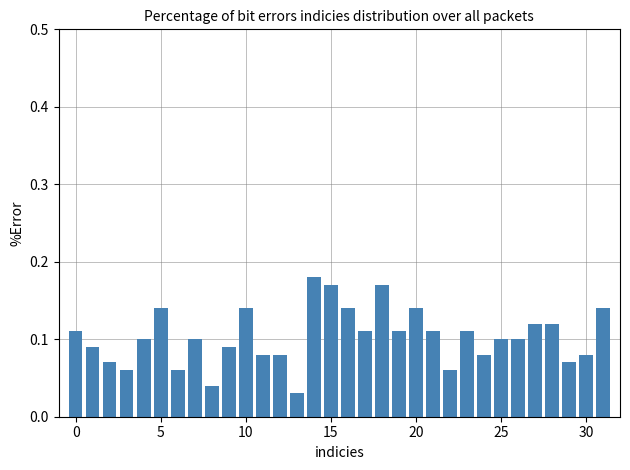

What is the sum of all values?

3.3